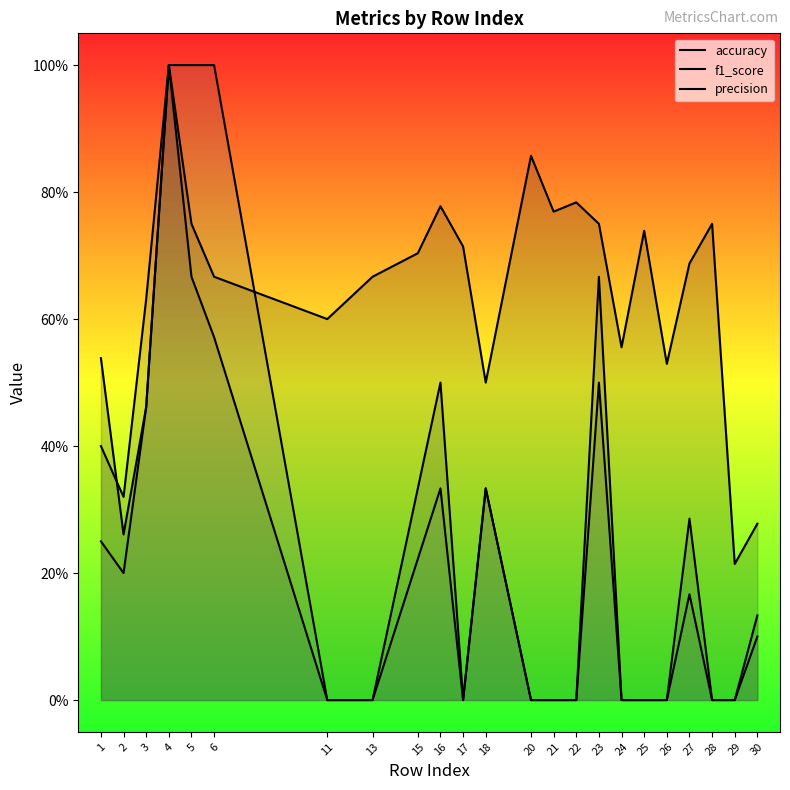

Reading right to left, transcribe all the data shown in this chart.

accuracy: 0.3	0.2	0.8	0.7	0.5	0.7	0.6	0.8	0.8	0.8	0.9	0.5	0.7	0.8	0.7	0.7	0.6	0.7	0.8	1.0	0.5	0.3	0.5
f1_score: 0.1	0.0	0.0	0.3	0.0	0.0	0.0	0.7	0.0	0.0	0.0	0.3	0.0	0.5	0.3	0.0	0.0	0.6	0.7	1.0	0.6	0.3	0.4
precision: 0.1	0.0	0.0	0.2	0.0	0.0	0.0	0.5	0.0	0.0	0.0	0.3	0.0	0.3	0.2	0.0	0.0	1.0	1.0	1.0	0.5	0.2	0.2